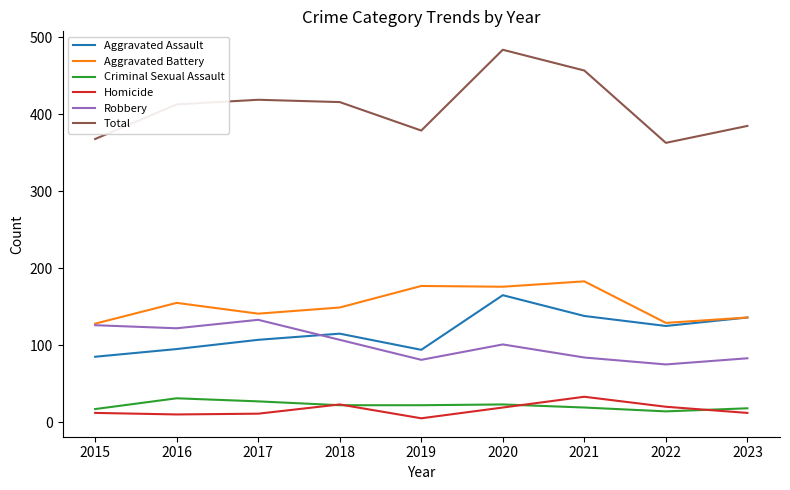

Is the value of Aggravated Assault at 2015 greater than the value of Robbery at 2015?

No